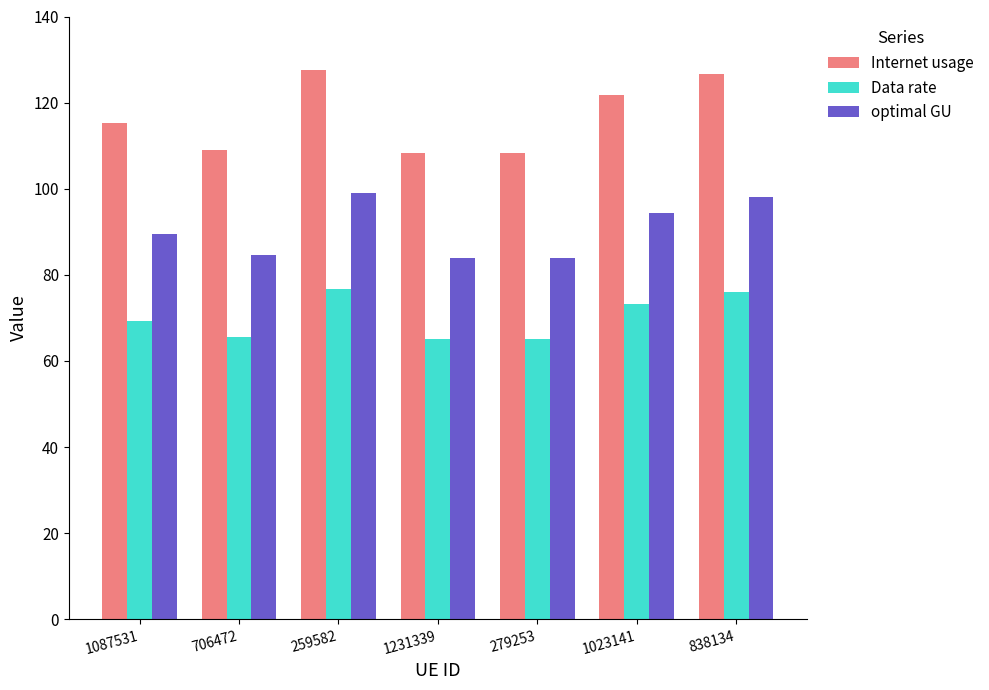

Rank the series by their average value, from lowest to highest.

Data rate, optimal GU, Internet usage